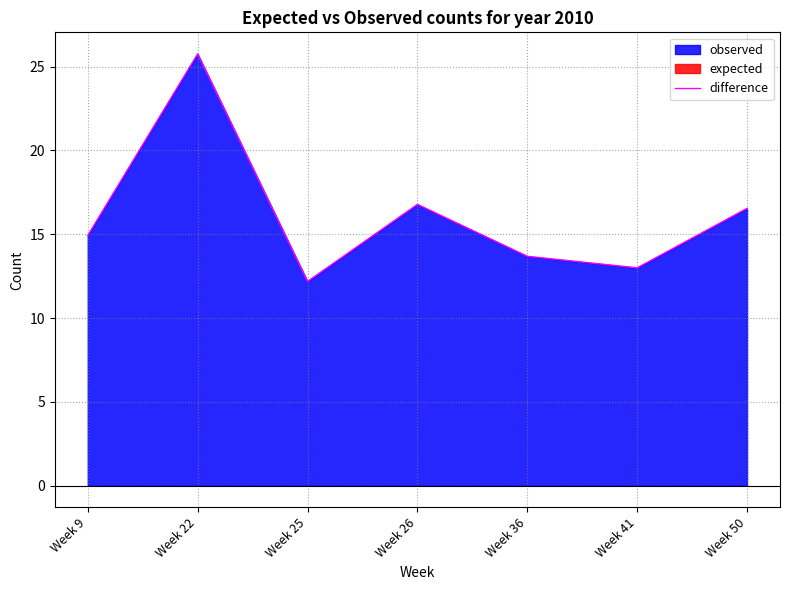

Does the chart display data point markers on the line(s)?

No